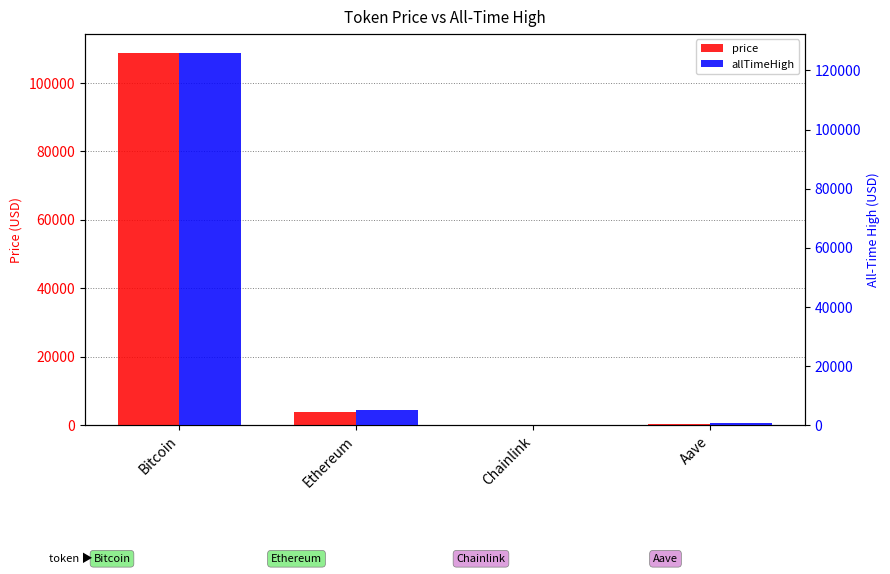

What value does the price series have at Bitcoin?

108885.0